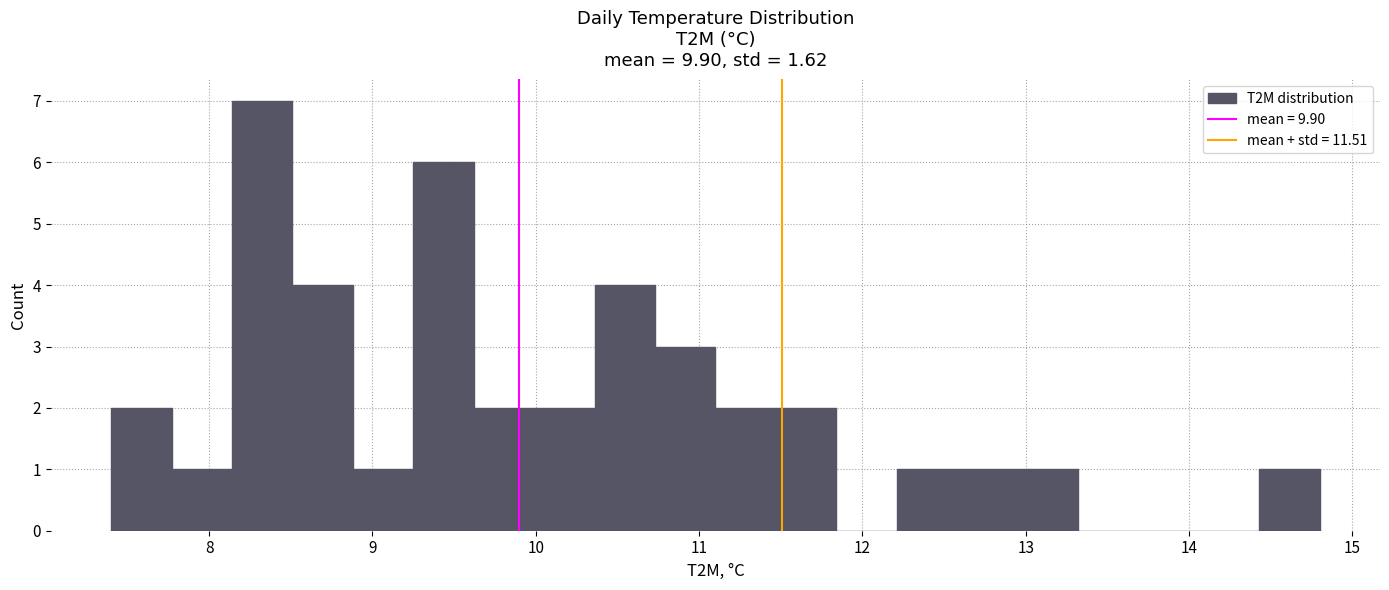

Read against the x-axis, roughly where is the centre of the tallest bar?

8.3